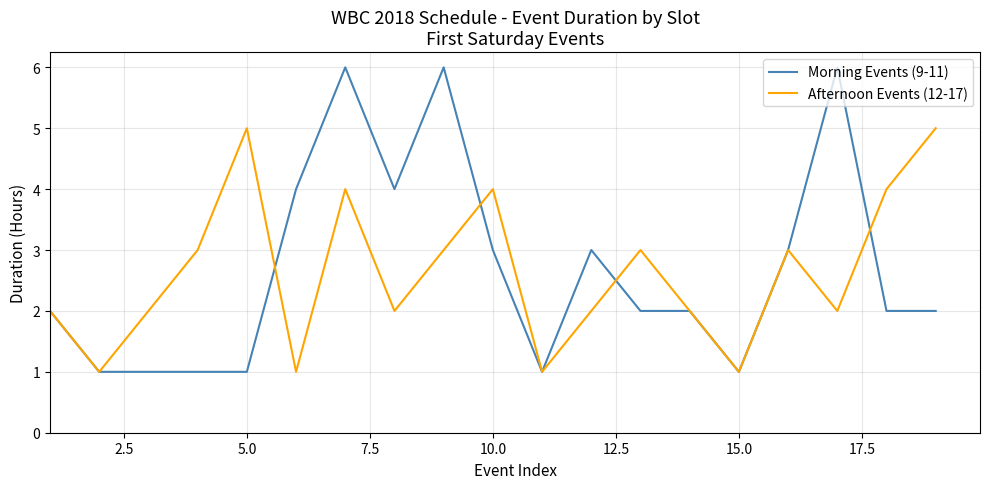

What is the sum of all Afternoon Events (12-17) values?

50